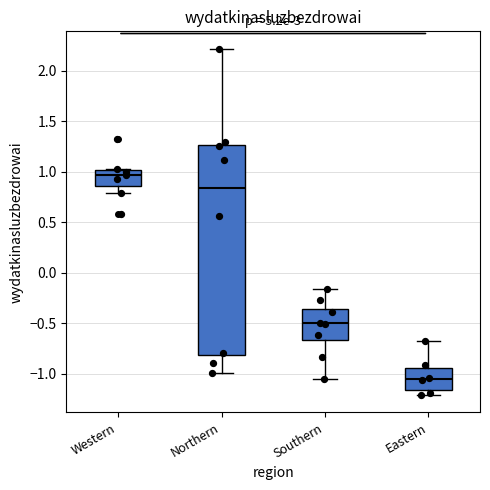

Reading left to right, read every box against the y-axis: the position of its median line, the range the box covers, and the ends of its whiskers. The values are not printed on the chart, so give them approximately, as read against the axis.

Western: median 0.95, box 0.85 to 1.00, whiskers 0.80 to 1.05
Northern: median 0.85, box -0.80 to 1.25, whiskers -1.00 to 2.20
Southern: median -0.50, box -0.65 to -0.35, whiskers -1.05 to -0.15
Eastern: median -1.05, box -1.15 to -0.95, whiskers -1.20 to -0.65